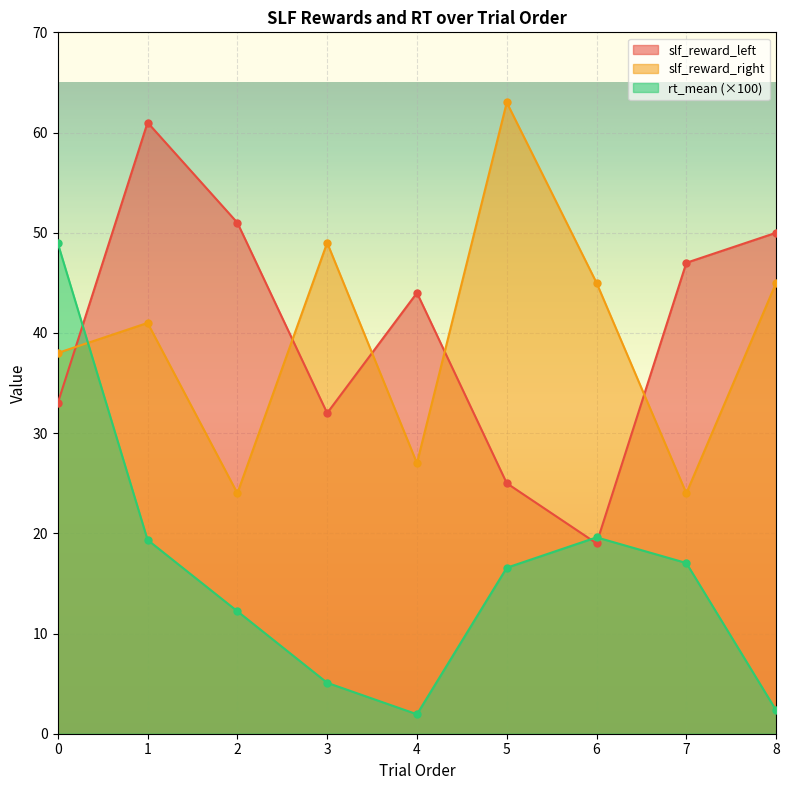

What is the difference between the highest and lowest values at 1?

41.7